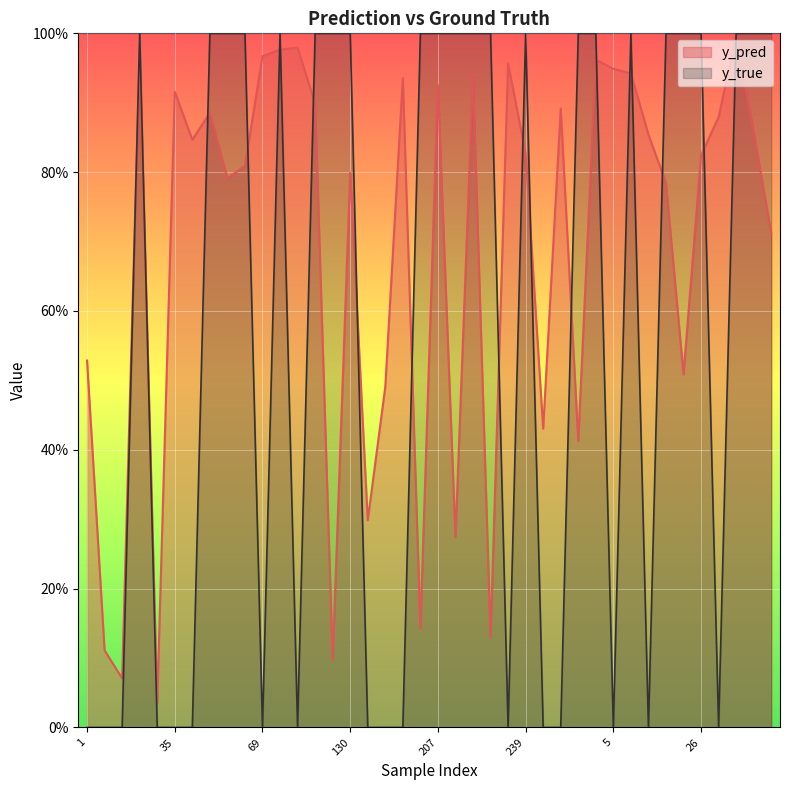

What is the maximum value shown in the chart?

1.0